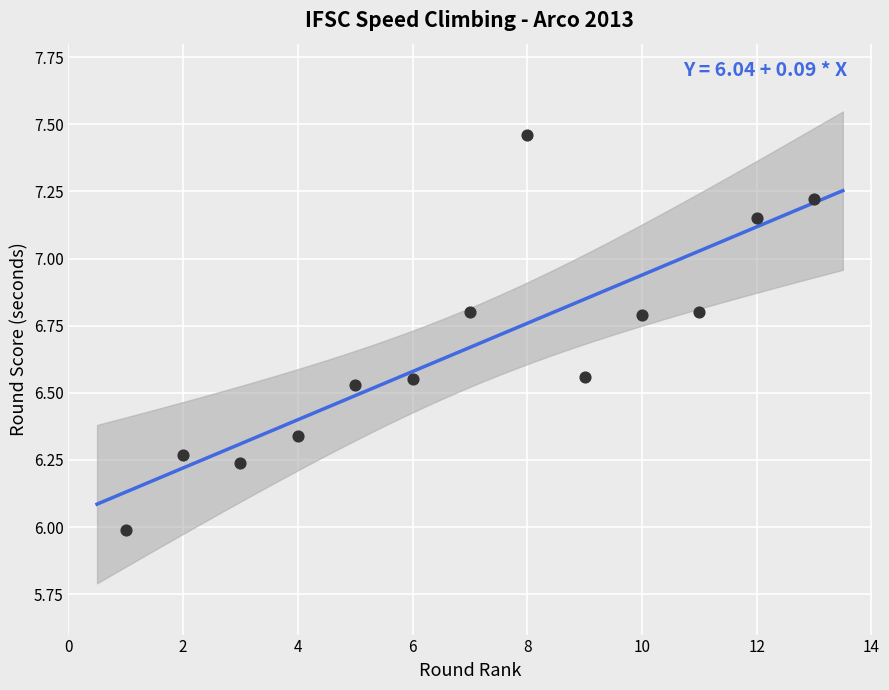

What is the range of Y values (max minus min)?

1.5